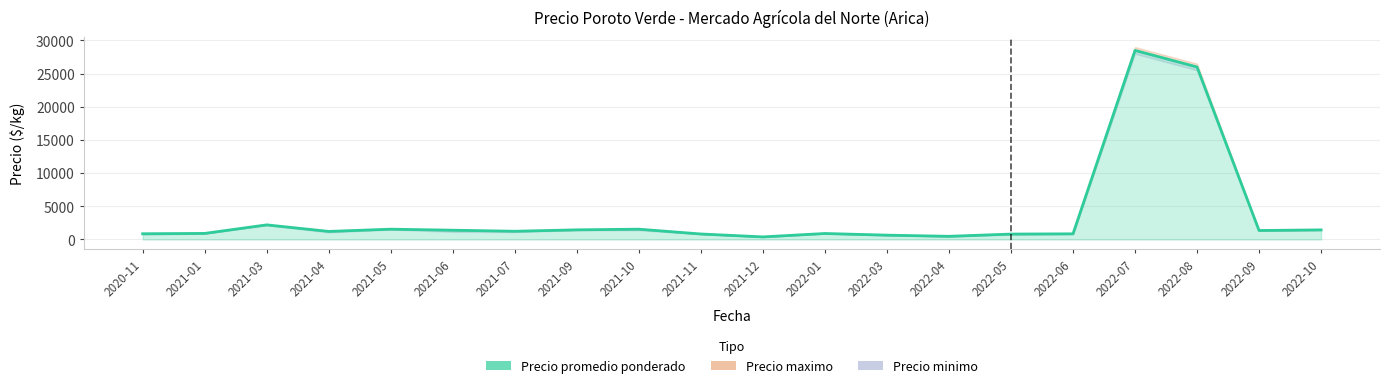

How many data points are less than 1237?

10